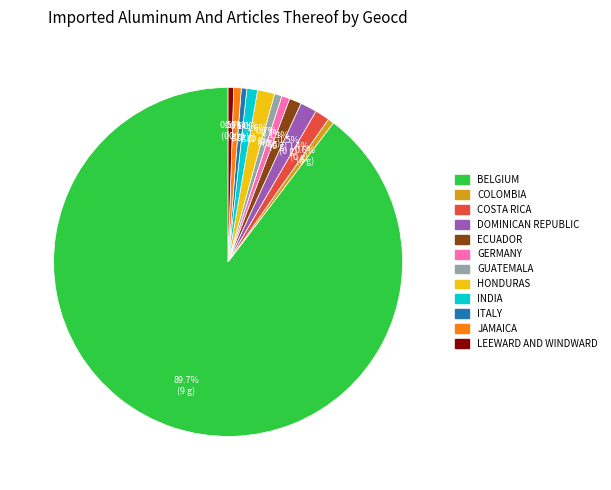

Count the number of slices in the pie.

12